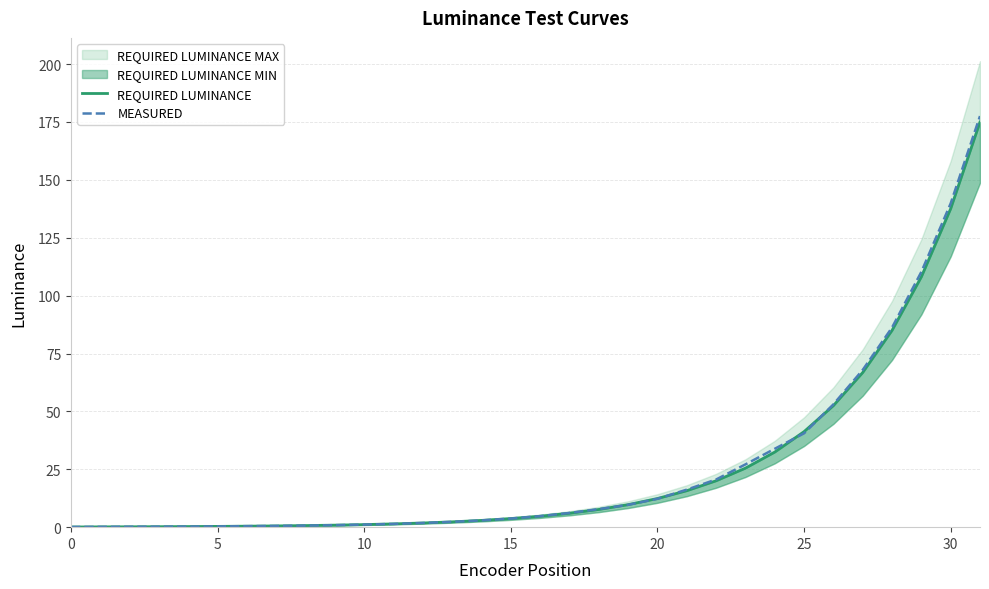

Is it true that MEASURED equals 20.5 at 20?

False